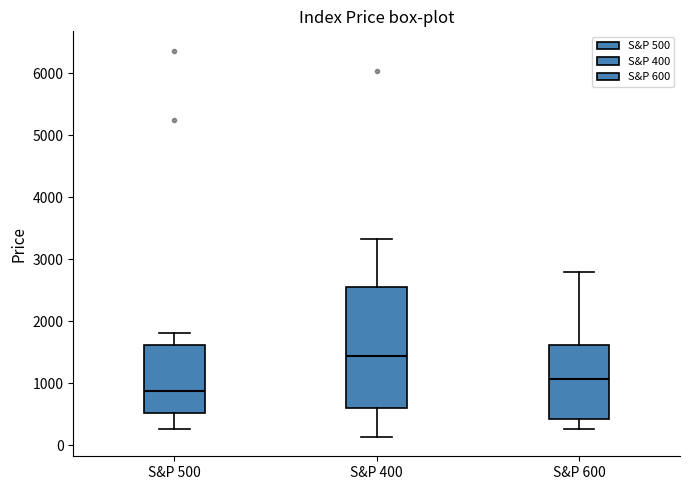

Comparing the boxes themselves (not the whiskers), which one is the tallest?

S&P 400